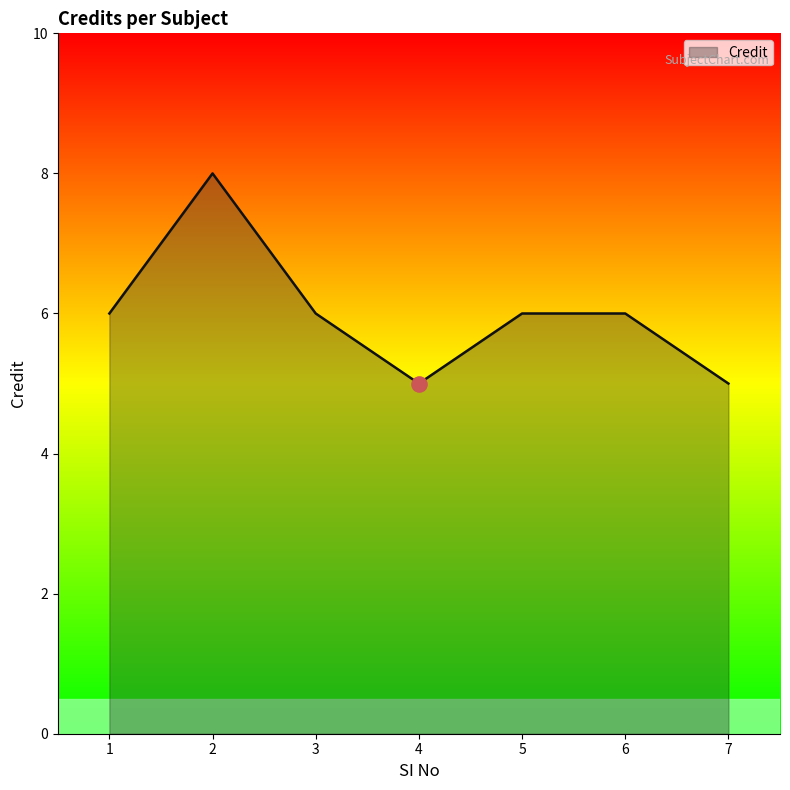

What is the ratio of the value at 5 to the value at 7?

1.2